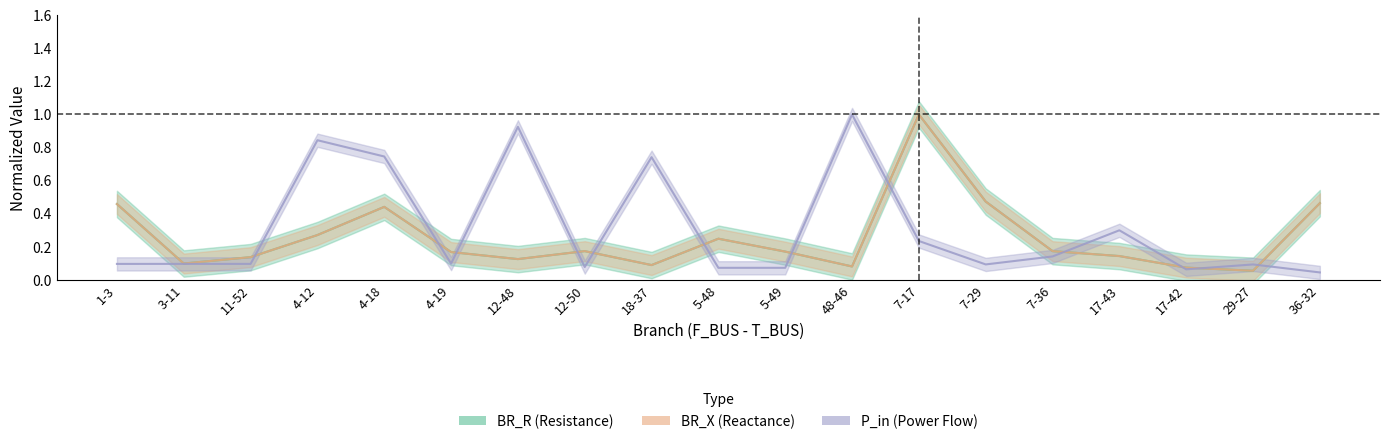

At which category is the sum across all series the highest?

7-17